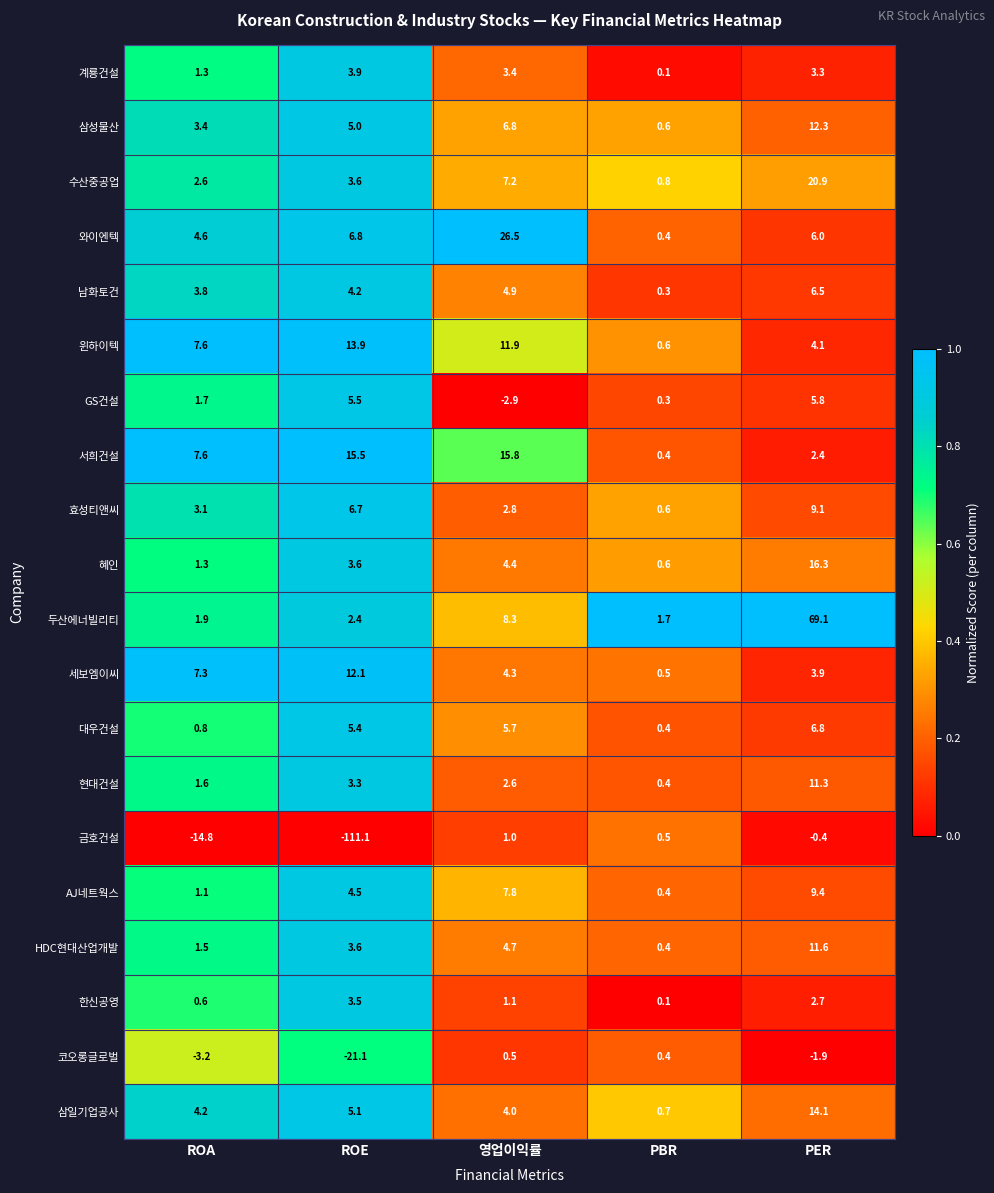

What is the sum of all 코오롱글로벌 values?

-25.3